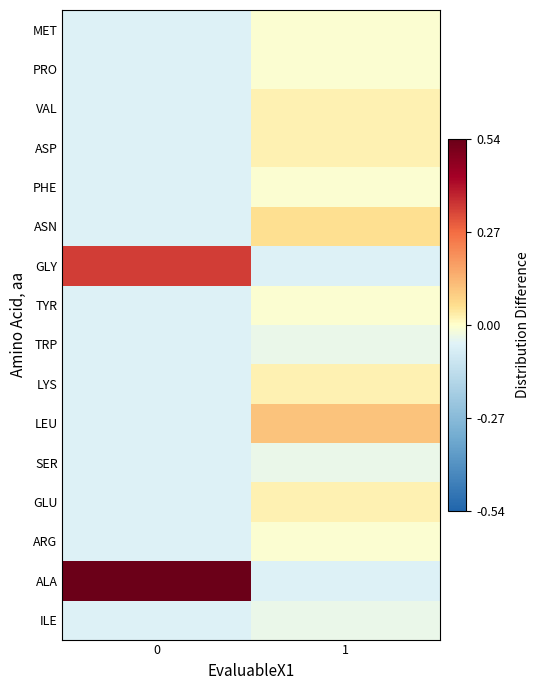

Which series has the largest range (max minus min)?

ALA